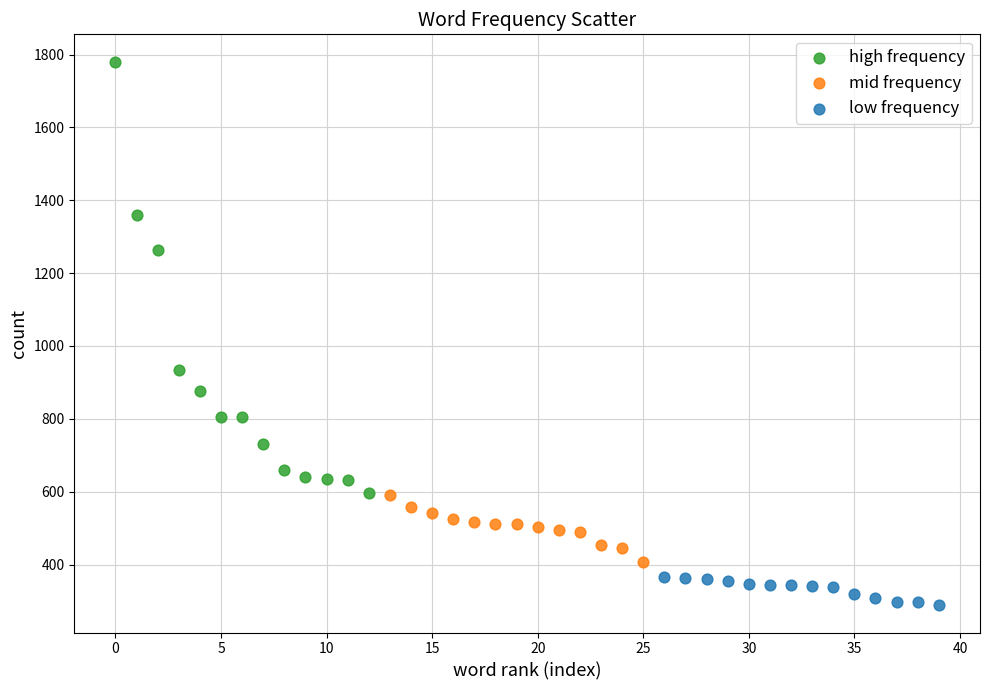

Which series has the largest Y range (max minus min)?

high frequency